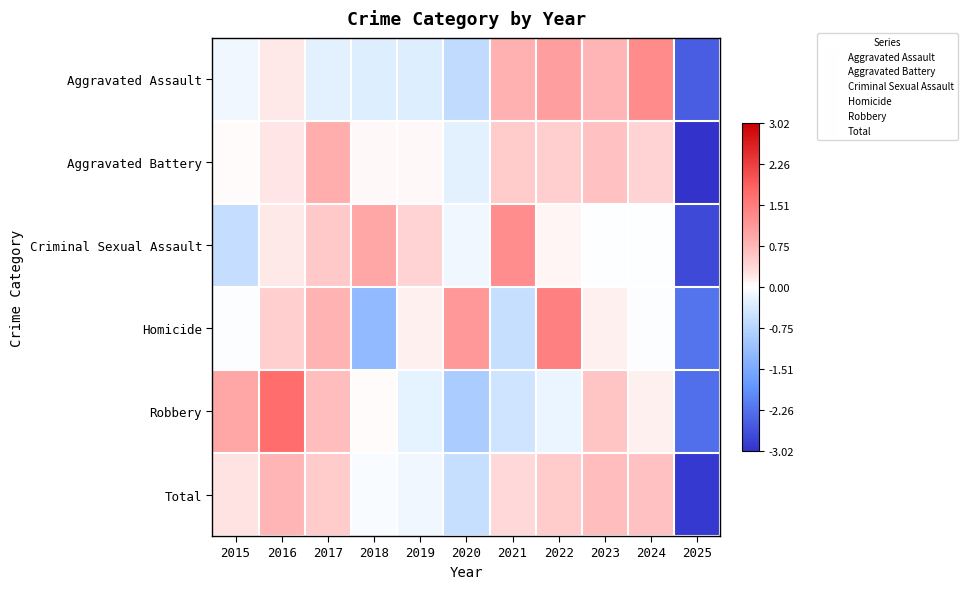

Which series changed the most between 2017 and 2019?

Robbery